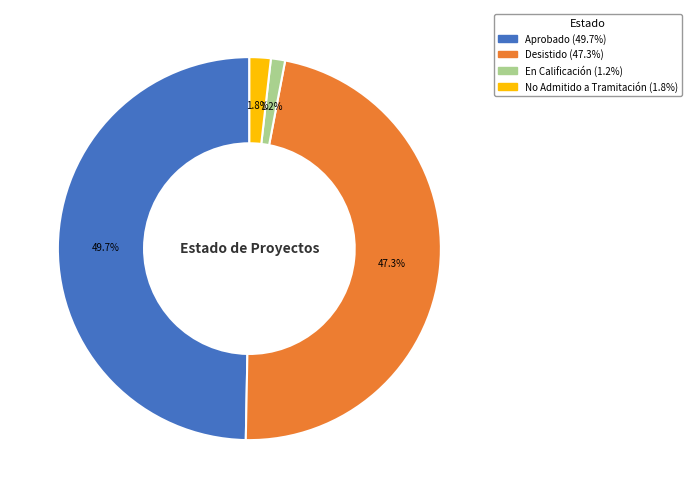

What is the largest slice in the pie chart?

Aprobado